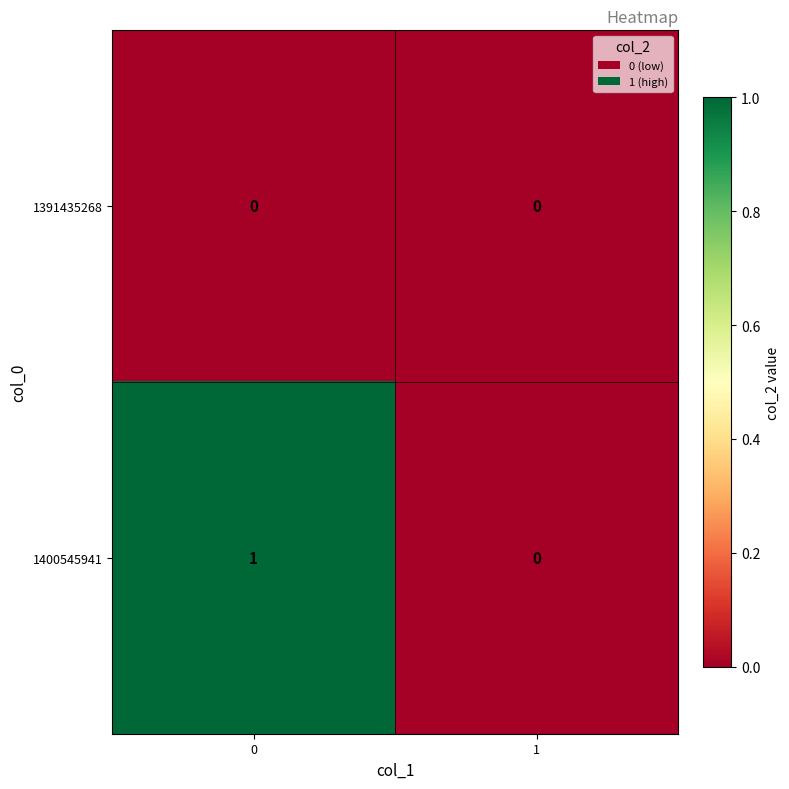

Is the value of 1391435268 at 0 greater than the value of 1400545941 at 0?

No